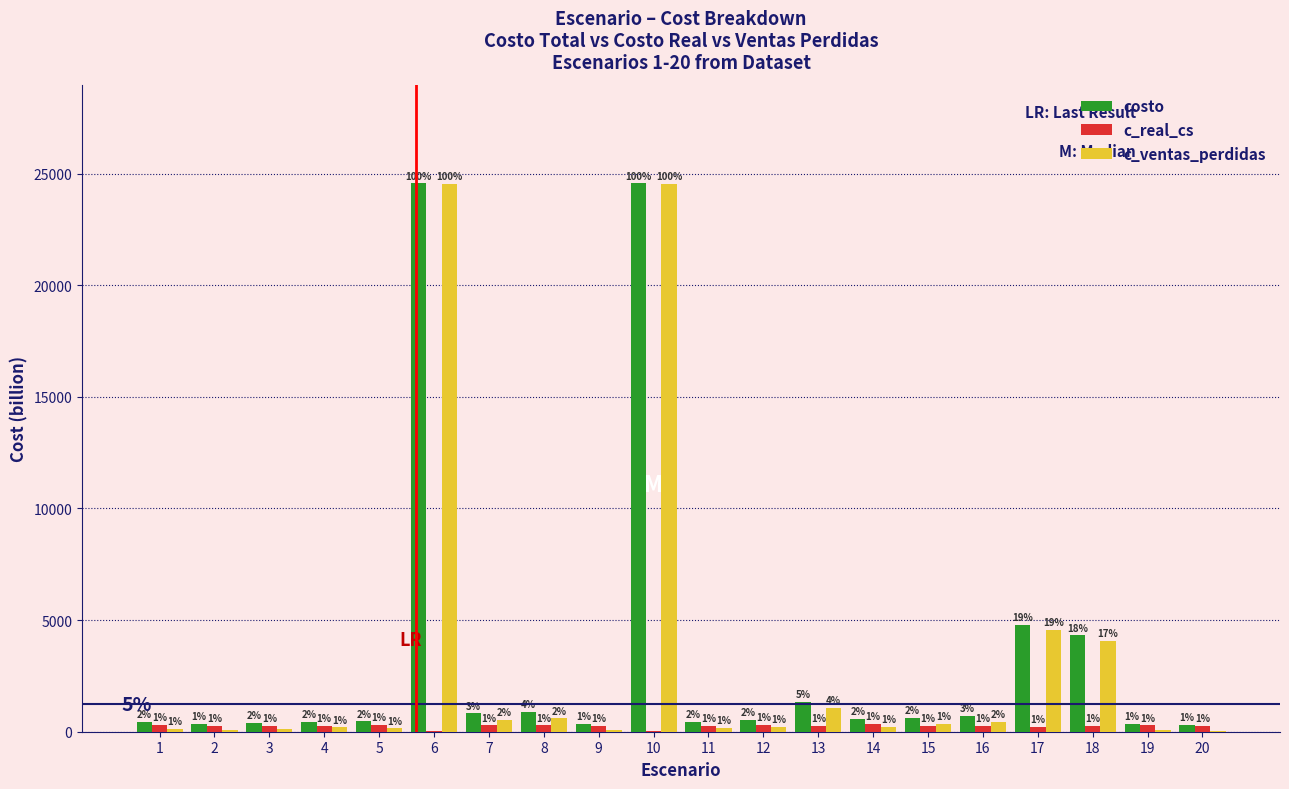

How many groups of bars are there?

20